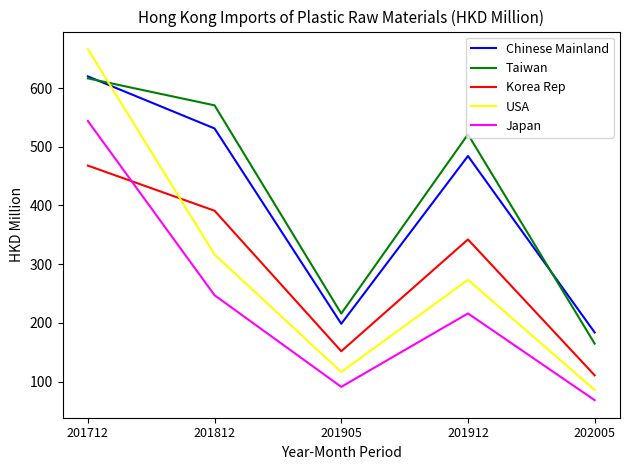

Where is Taiwan nearest to the value 390?

201912